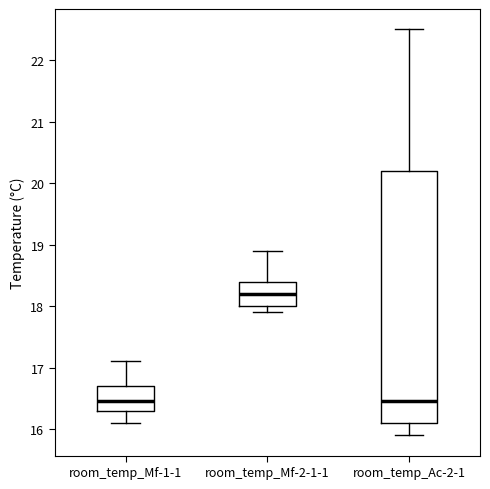

Which box's median line is the highest?

room_temp_Mf-2-1-1